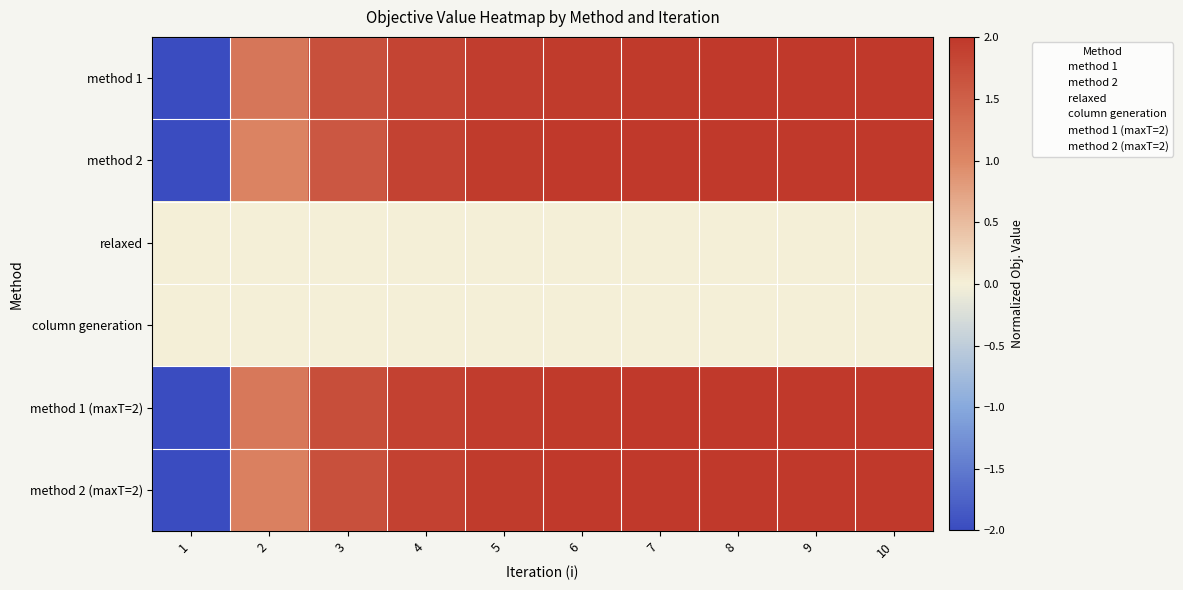

Rank the series by their maximum value, from lowest to highest.

relaxed, column generation, method 1, method 2, method 1 (maxT=2), method 2 (maxT=2)